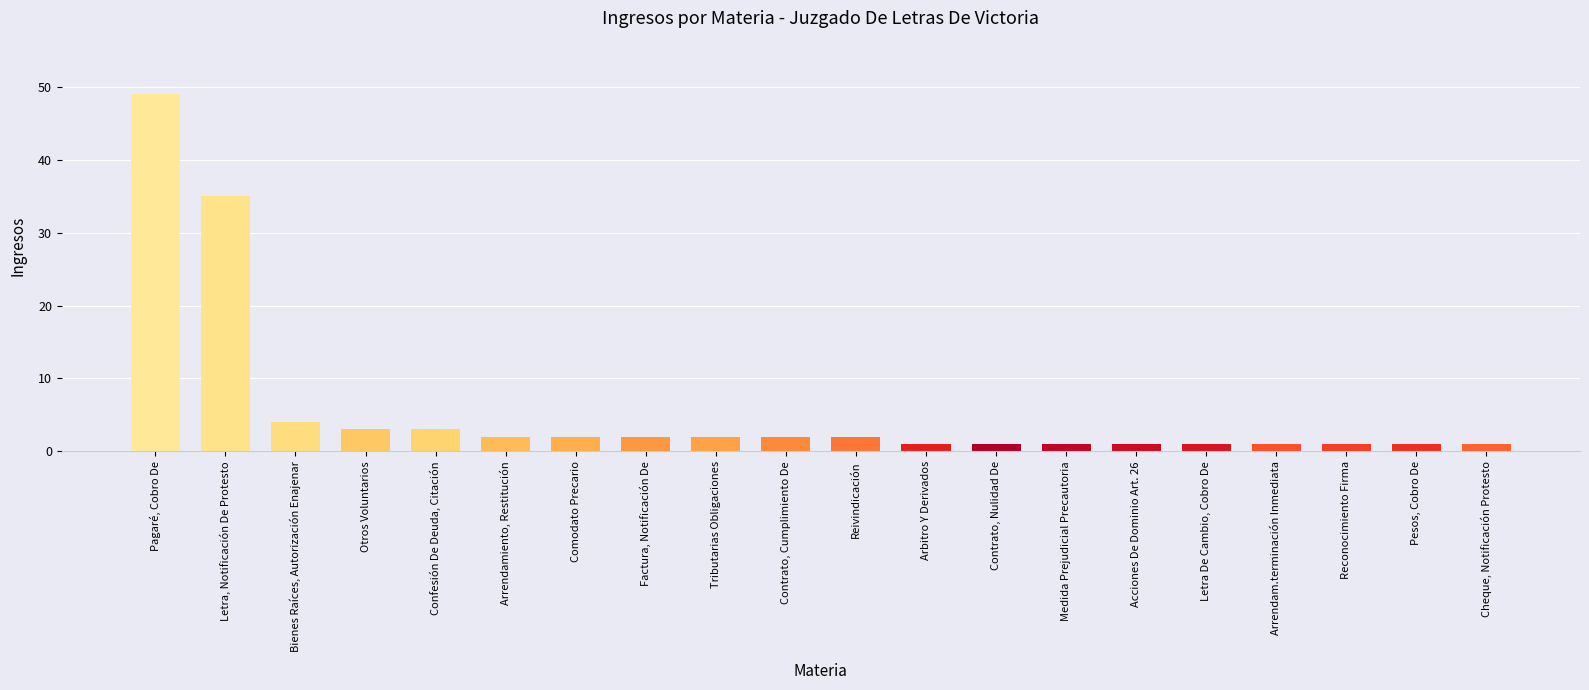

What position from the right is Reivindicación?

10